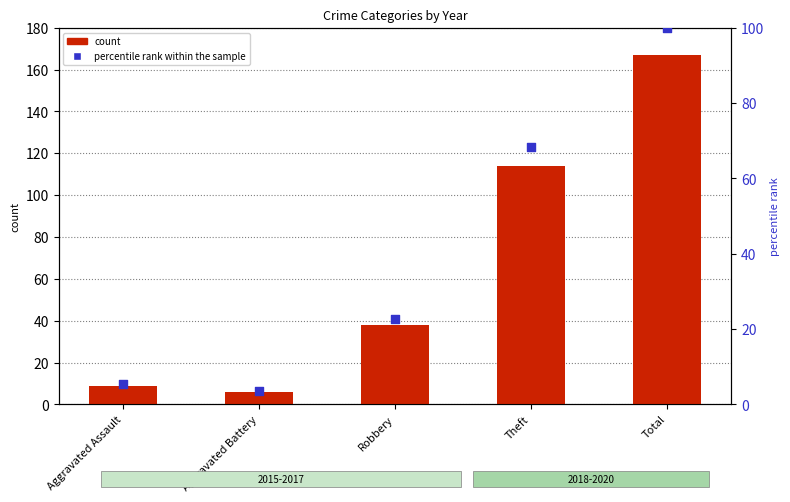

Which series reaches the maximum Y coordinate?

count